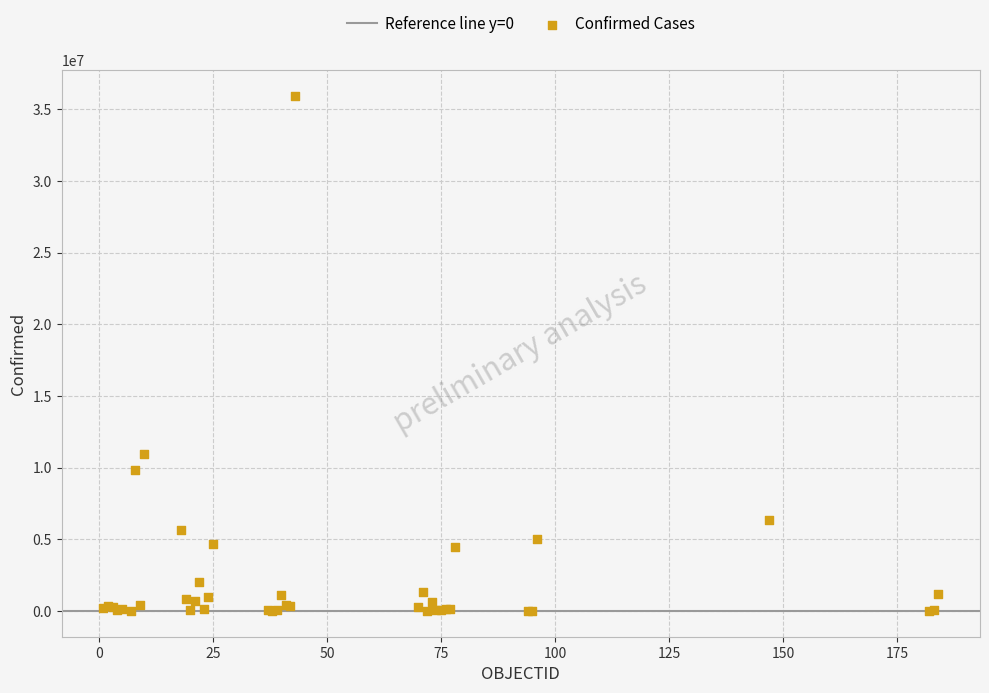

What Y value in the scatter plot is closest to 17976356?

10979204